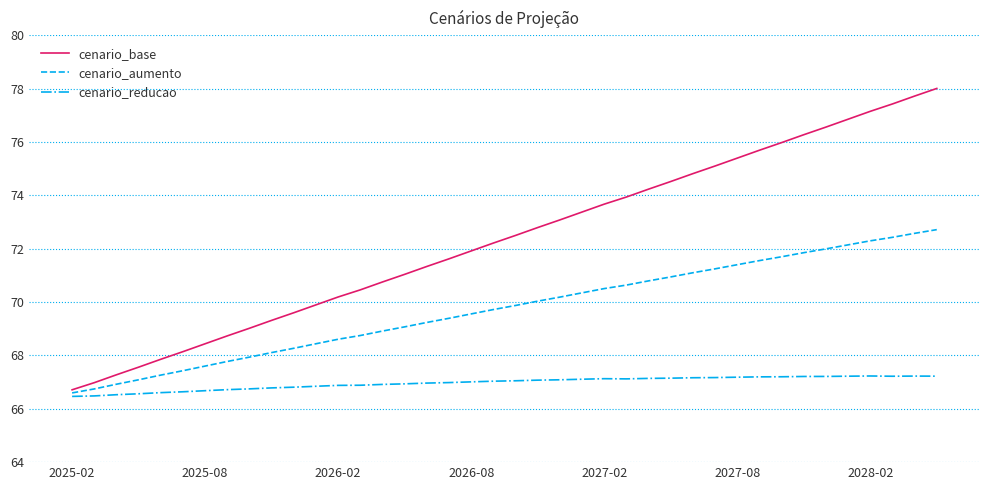

Count the number of data series in this chart.

3